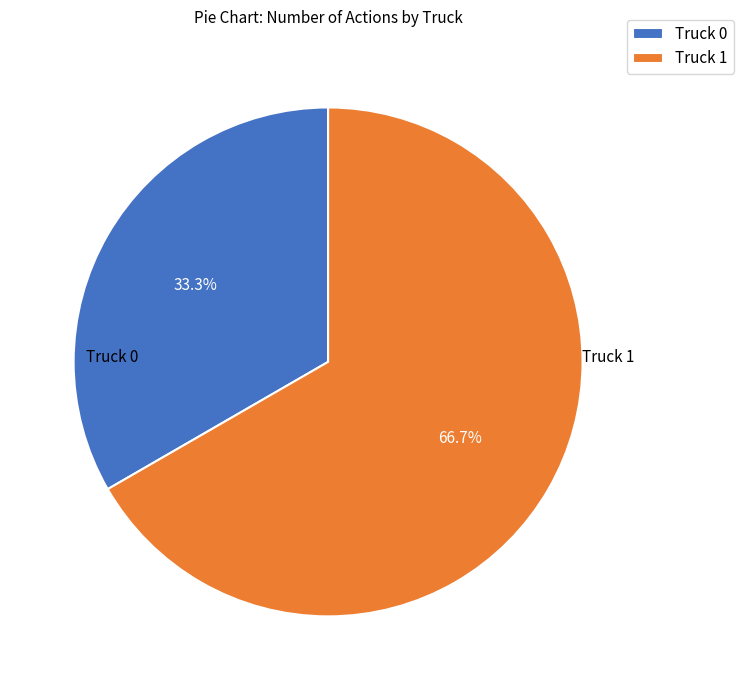

Which category has the smallest portion of the pie?

Truck 0